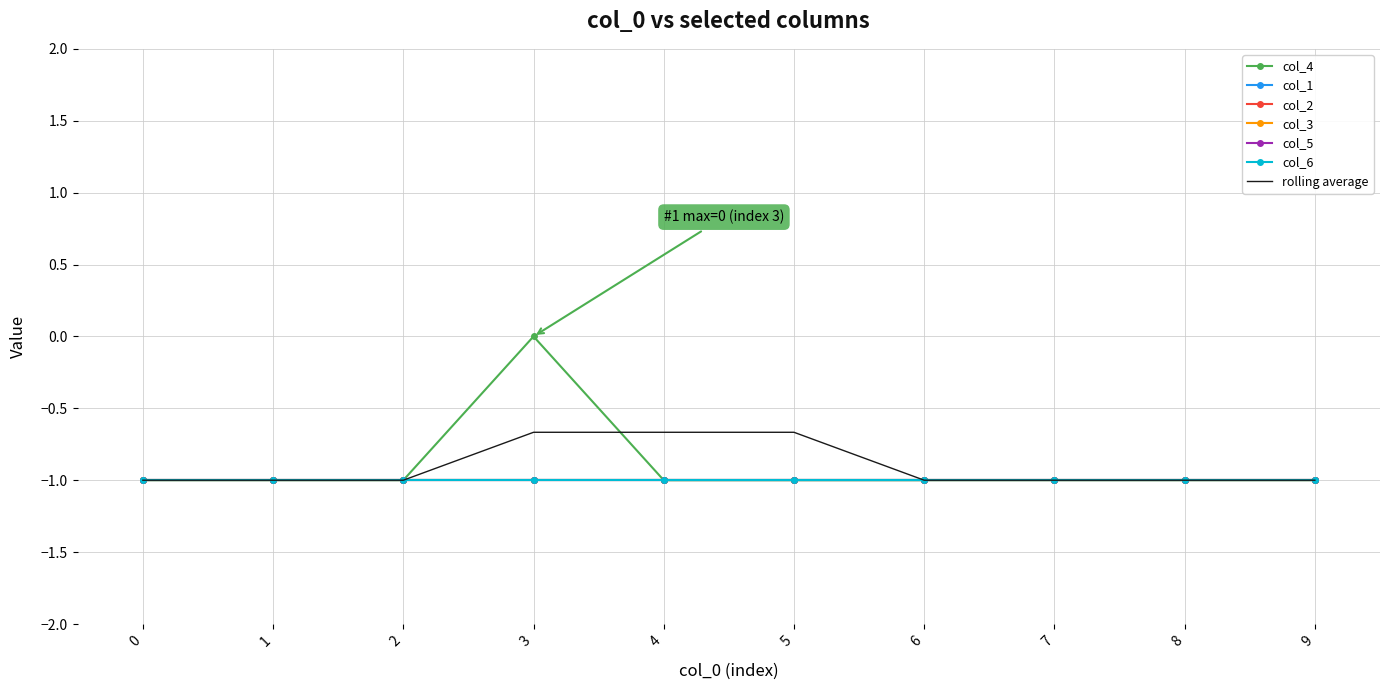

True or false: col_6 and col_3 intersect in this chart.

False